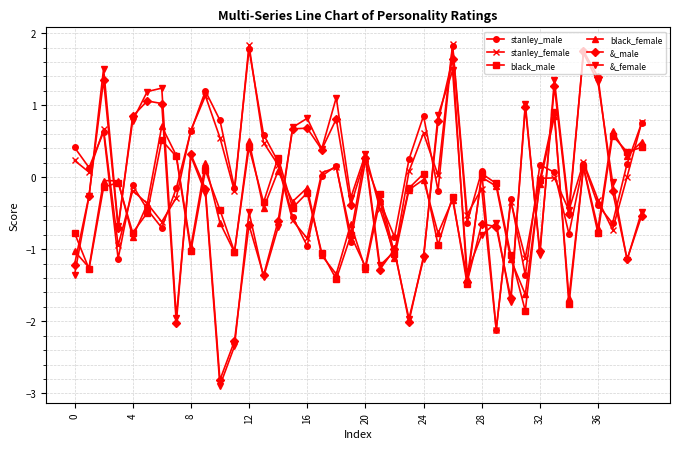

True or false: &_female and stanley_male cross at least once.

True